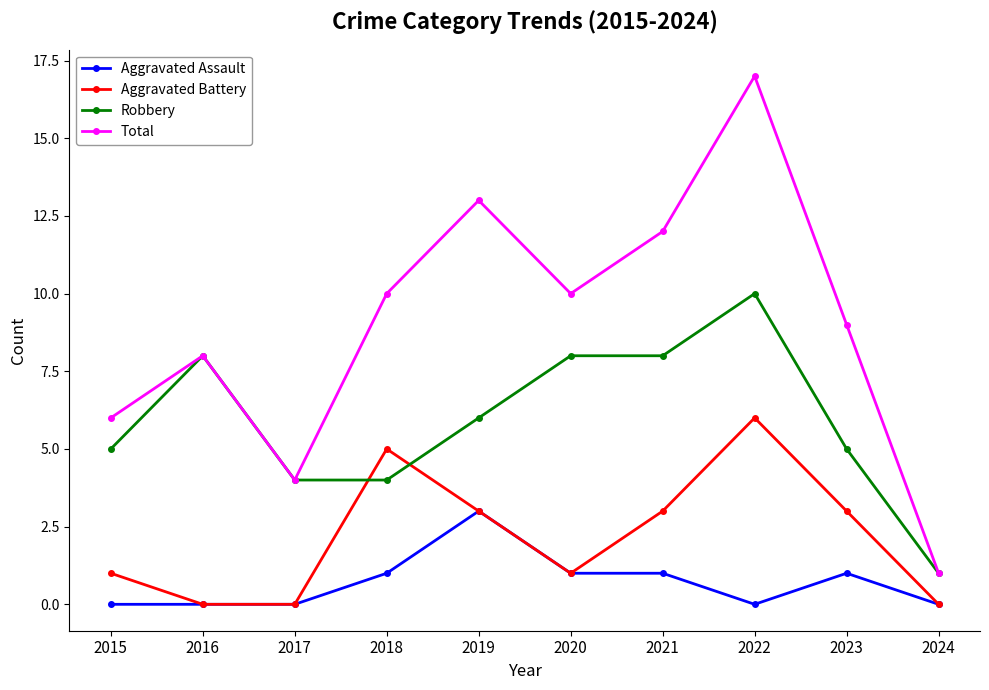

Rank the series by their average value, from highest to lowest.

Total, Robbery, Aggravated Battery, Aggravated Assault